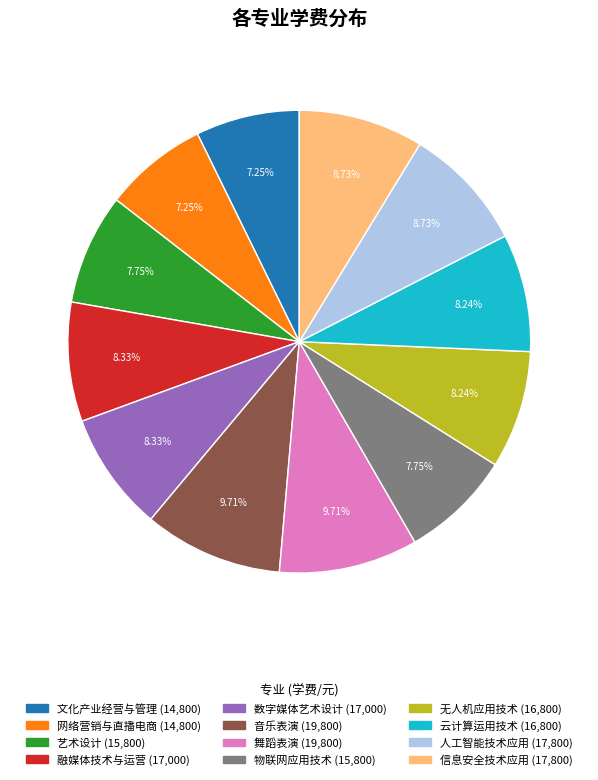

To the nearest percent, what portion does 云计算运用技术 represent?

8%